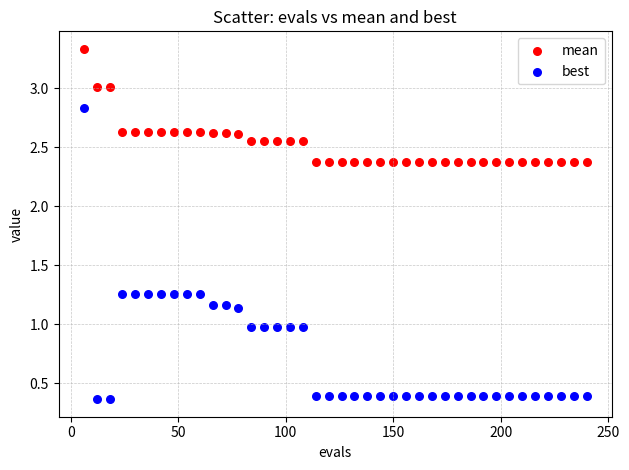

Which series contains the highest Y value?

mean